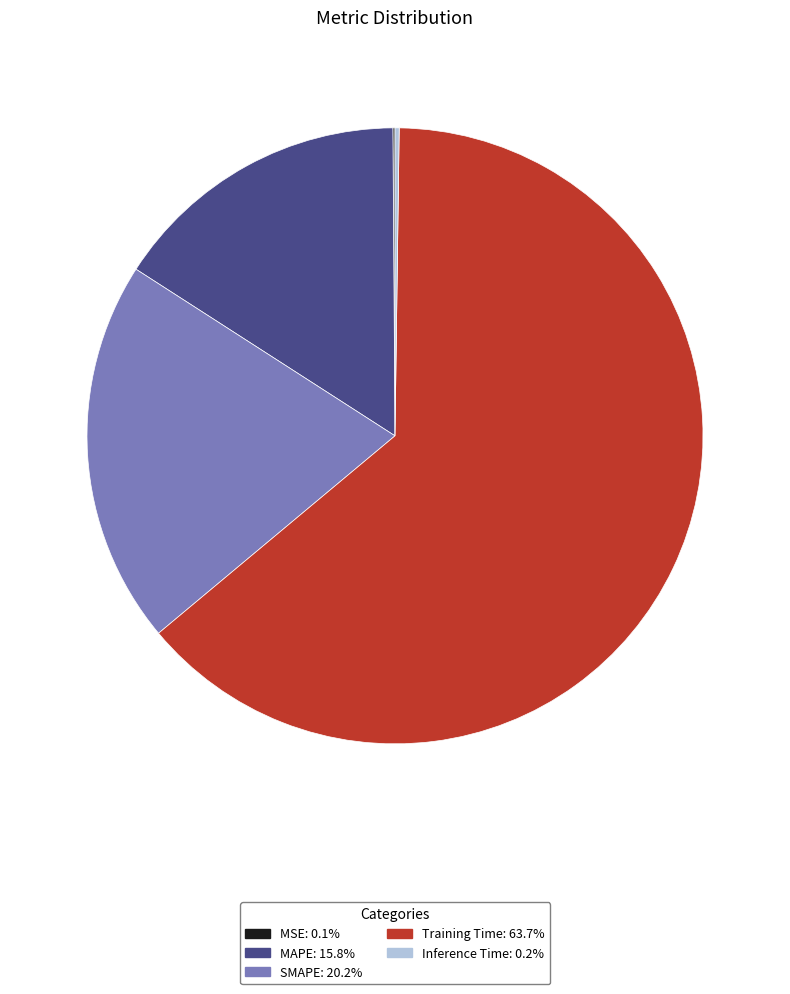

What is the largest slice in the pie chart?

Training Time